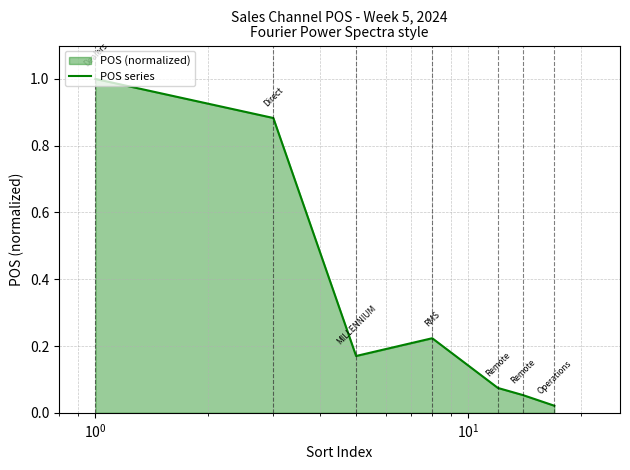

What is the maximum value shown in the chart?

1.0